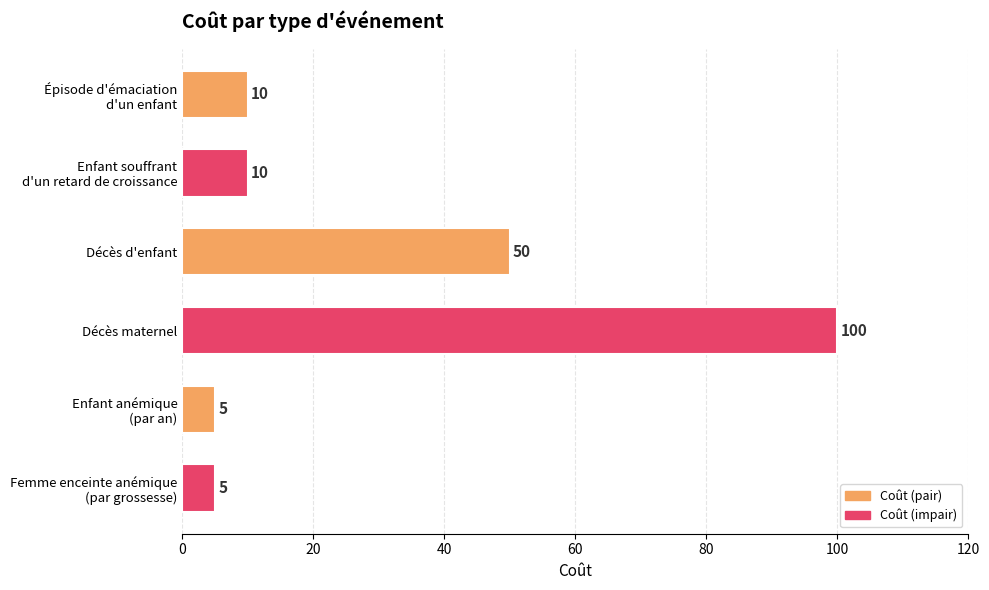

Are the bars horizontal?

Yes